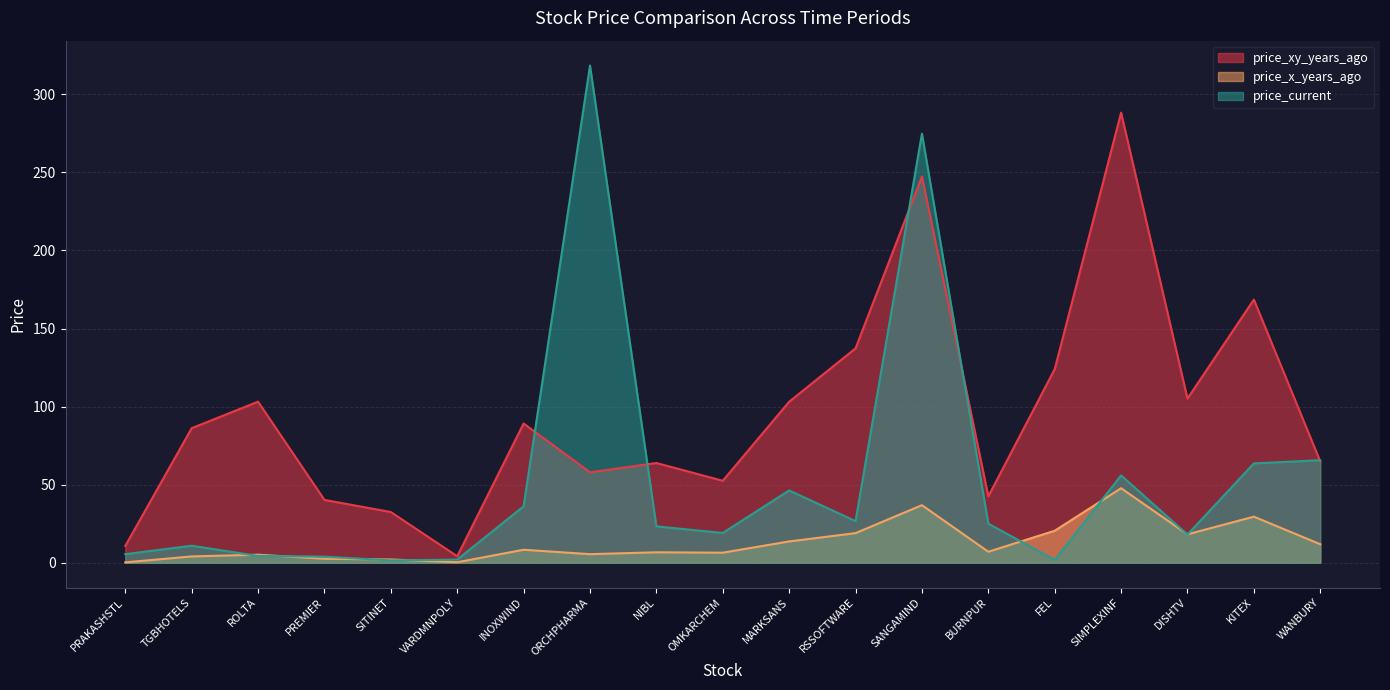

Between WANBURY and KITEX, which is larger?

KITEX